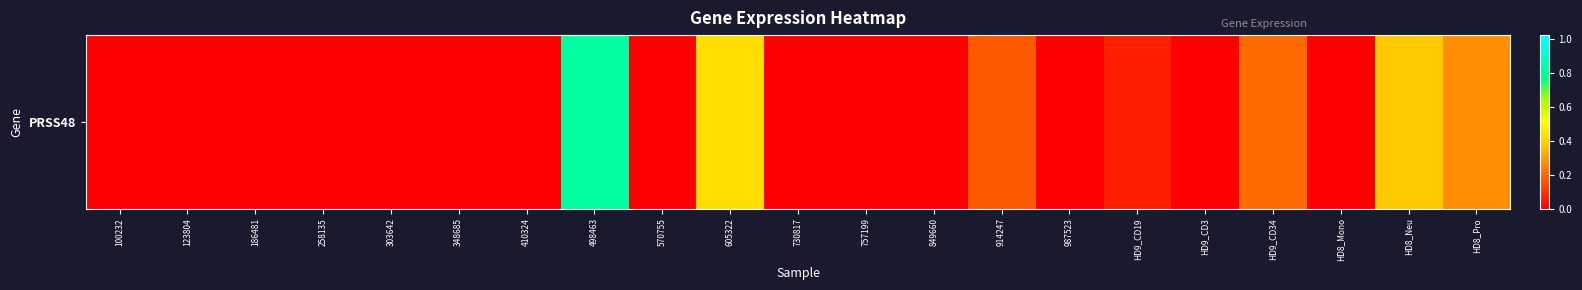

What is the difference between the maximum and minimum values?

0.8